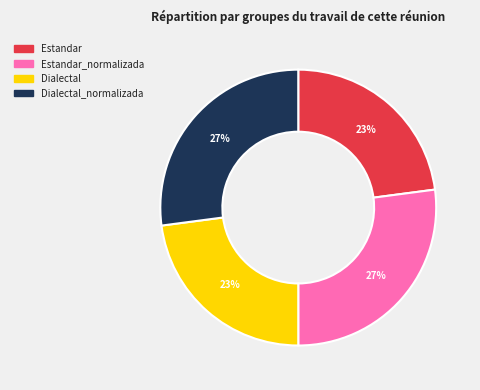

Does any single category account for the majority?

No